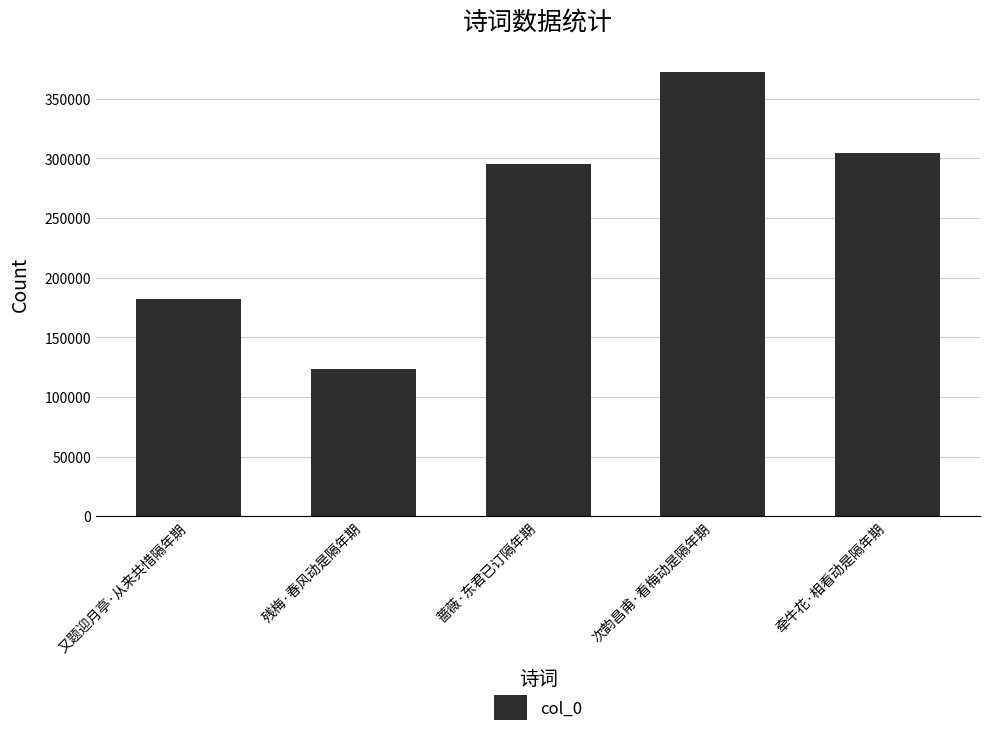

What is the change in value from 蔷薇·东君已订隔年期 to 次韵昌甫·看梅动是隔年期?

+77018